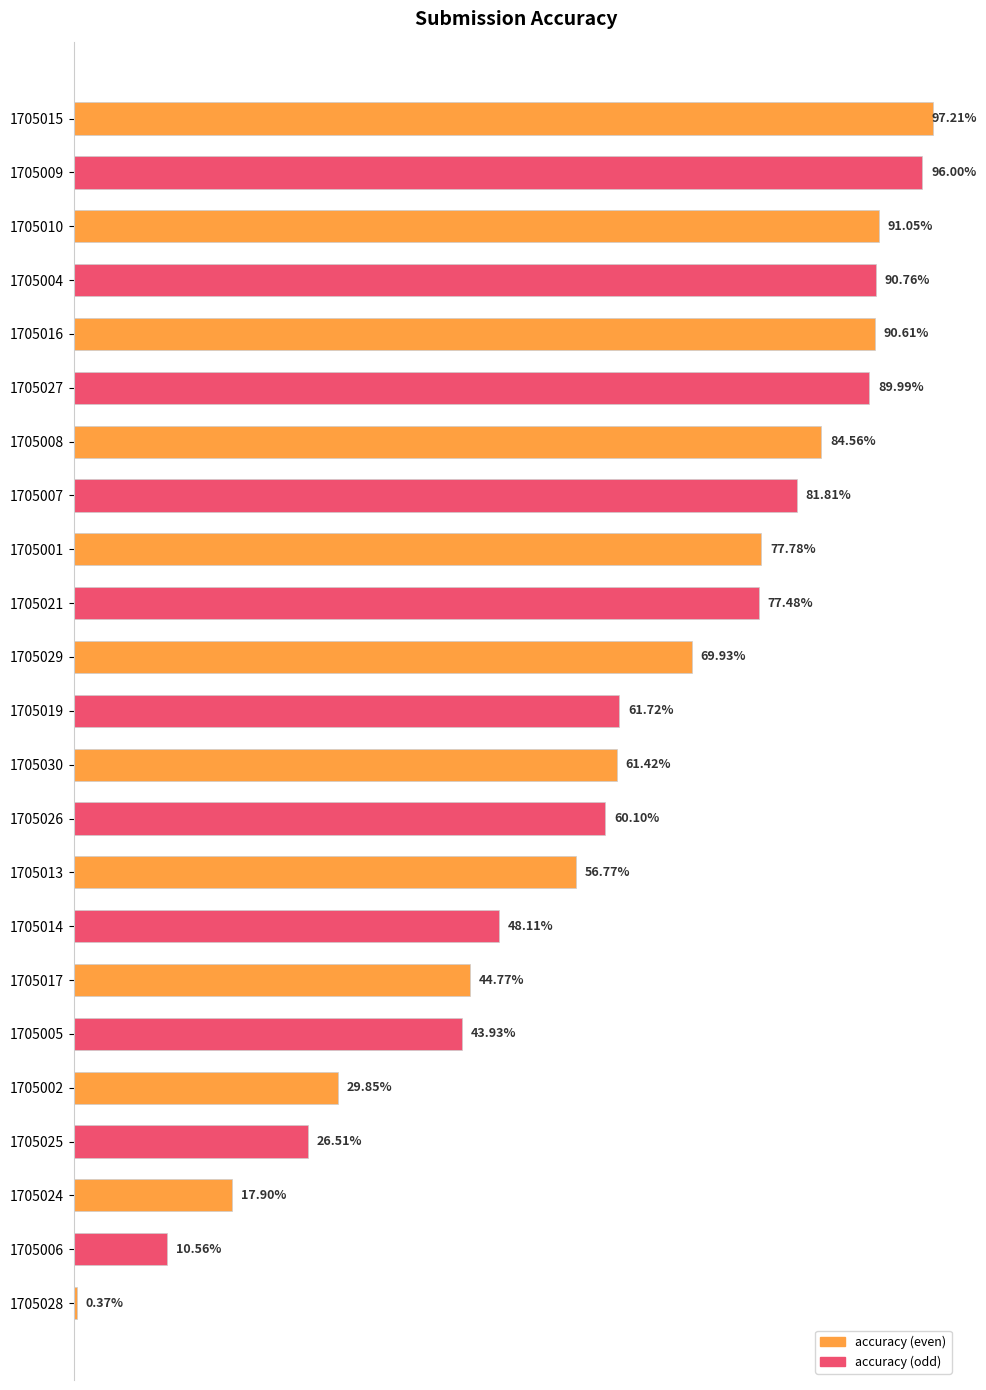

What is the average value?

0.6